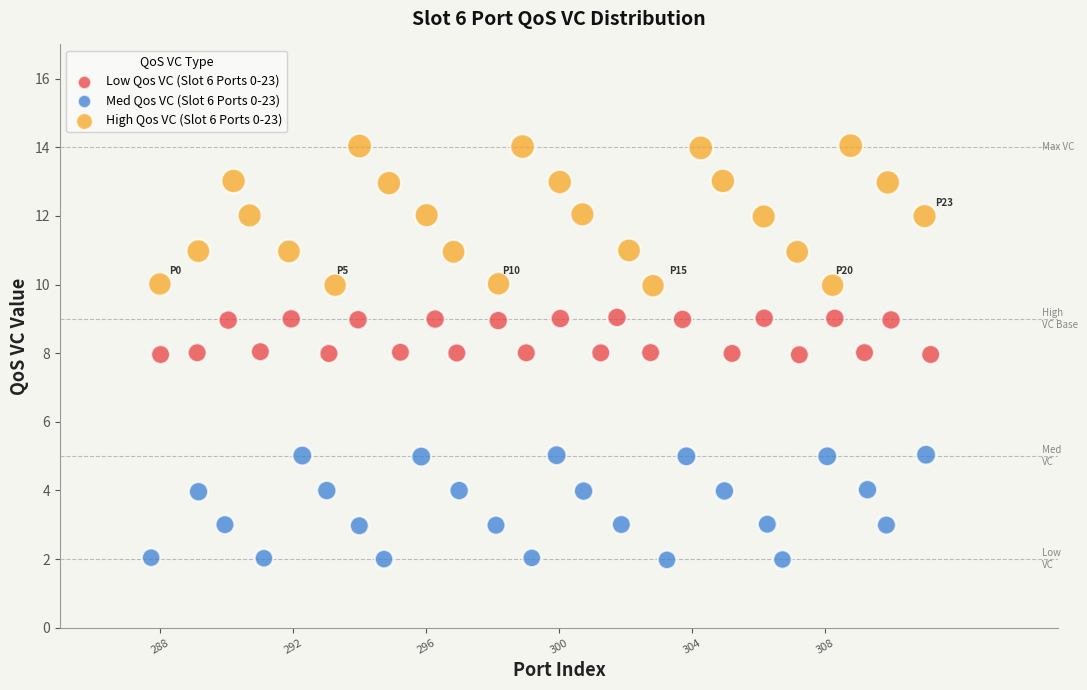

Which series reaches the minimum Y coordinate?

Med Qos VC (Slot 6 Ports 0-23)